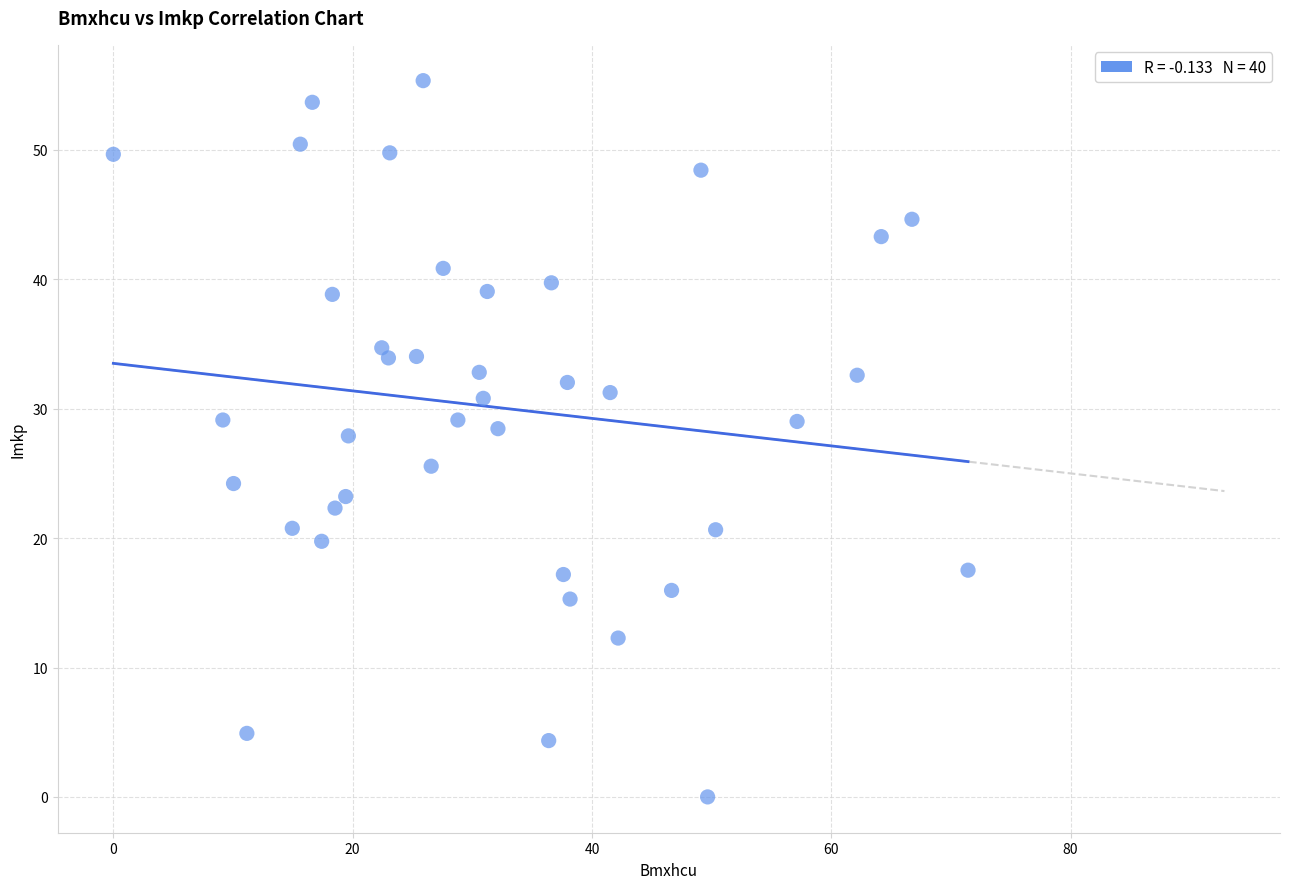

What is the range of Y values (max minus min)?

55.4